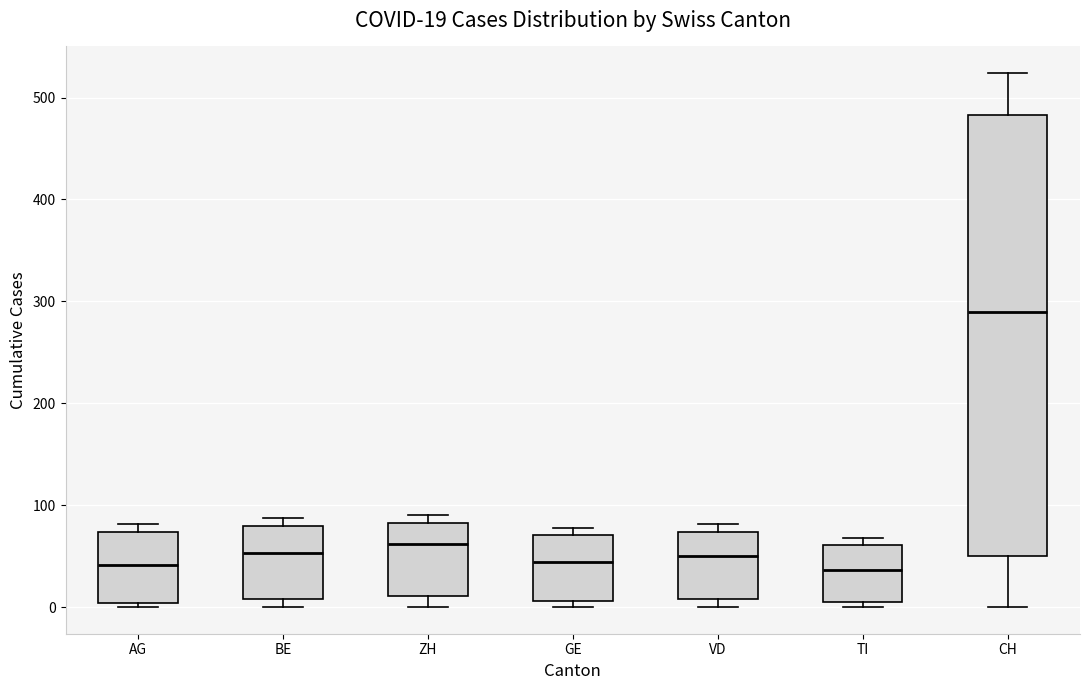

Which box is the tallest, from its lower edge to its upper edge?

CH